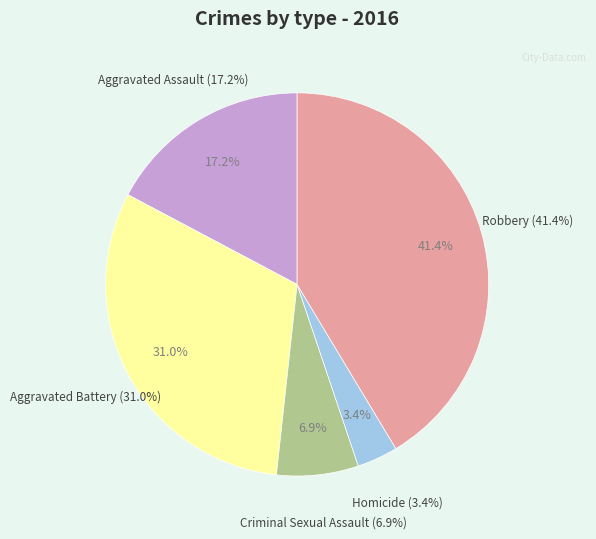

To the nearest percent, what is the combined percentage of Aggravated Assault and Criminal Sexual Assault?

24%